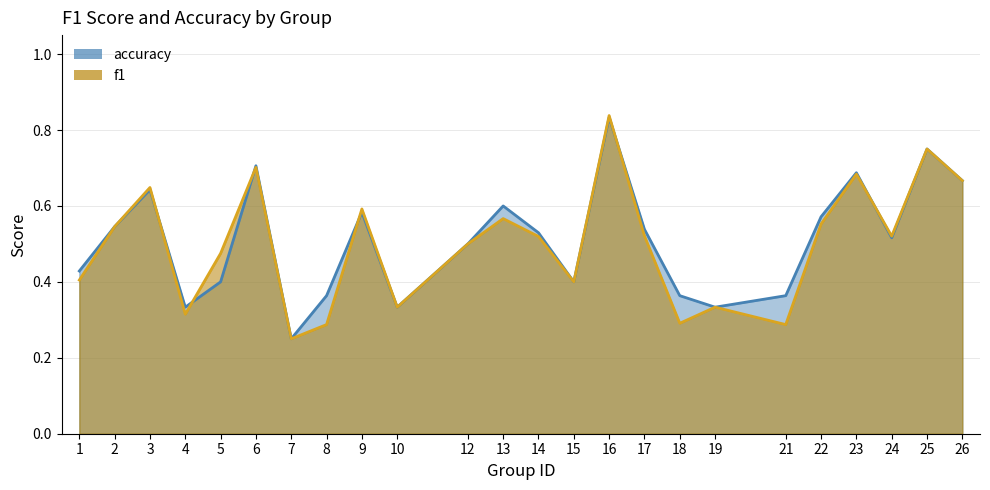

Read the f1 value at 1.

0.4